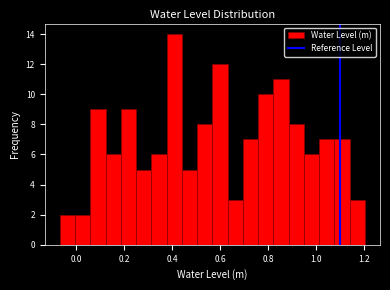

Read against the x-axis, roughly where is the centre of the tallest bar?

0.40